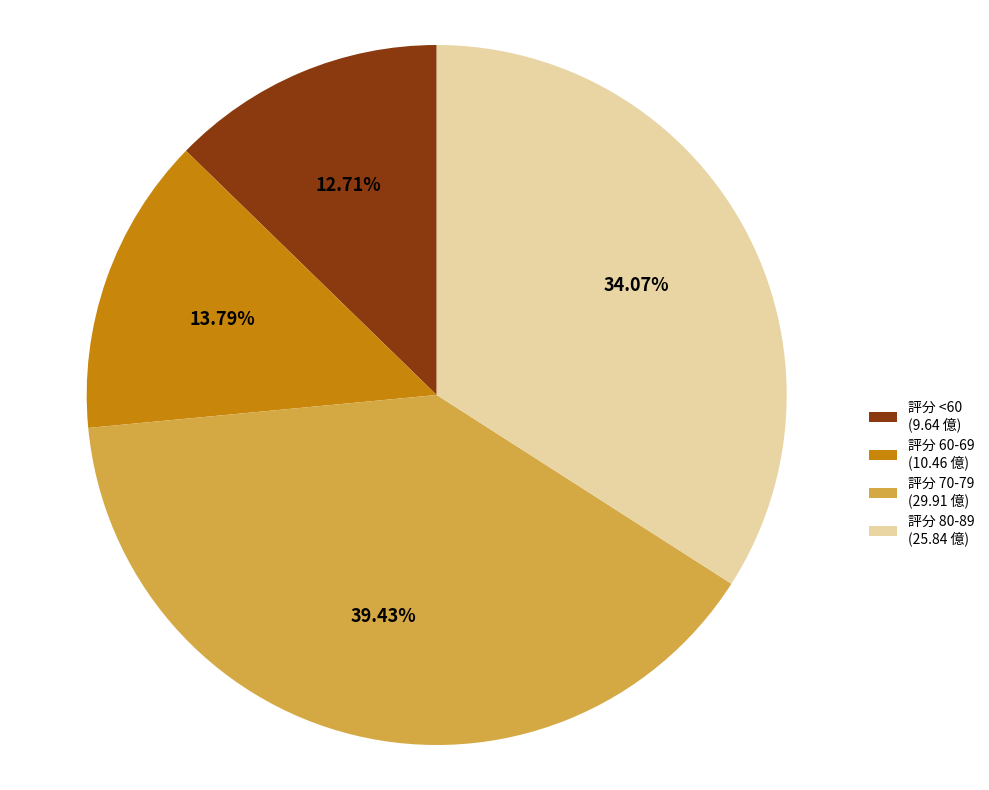

Approximately how many times larger is the value at 評分 80-89 (25.84 億) compared to 評分 60-69 (10.46 億)?

2.5